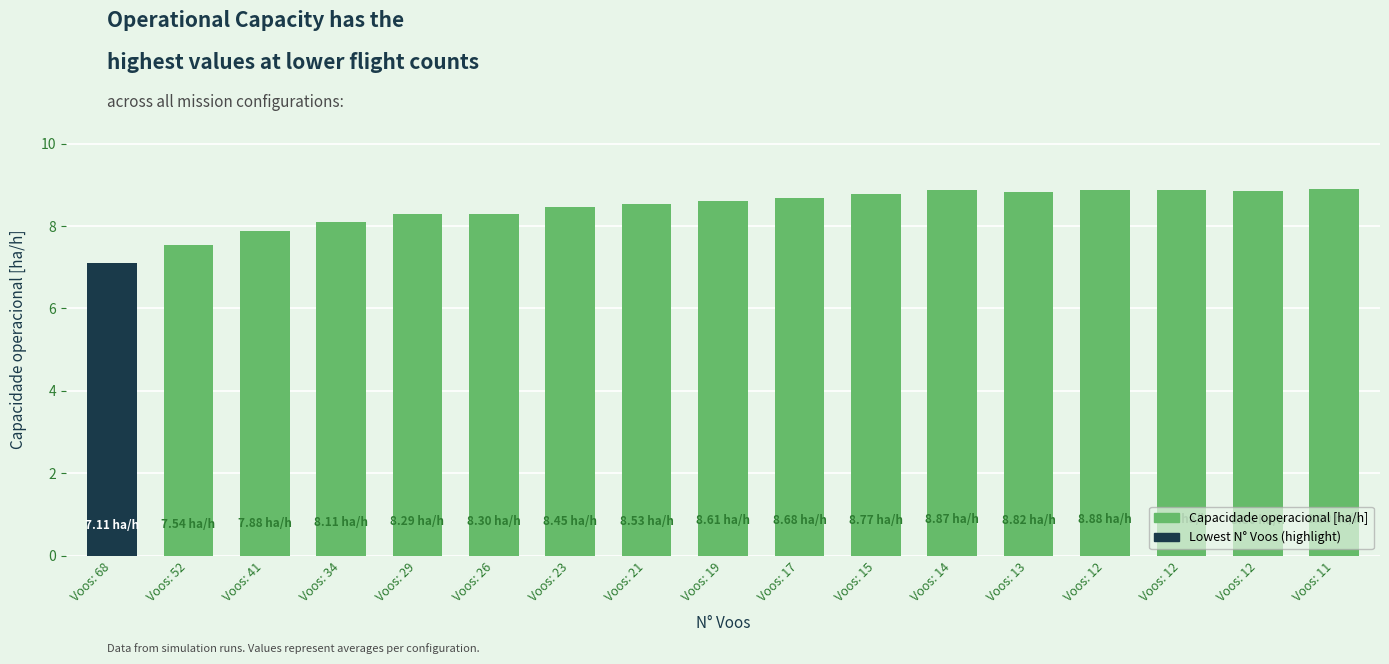

Count the number of values greater than 8.

14